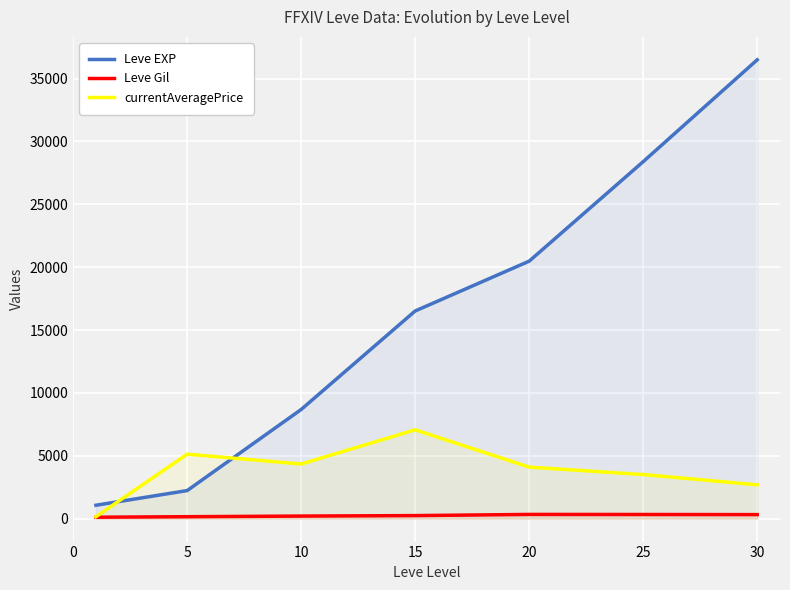

True or false: Leve Gil and currentAveragePrice intersect in this chart.

False